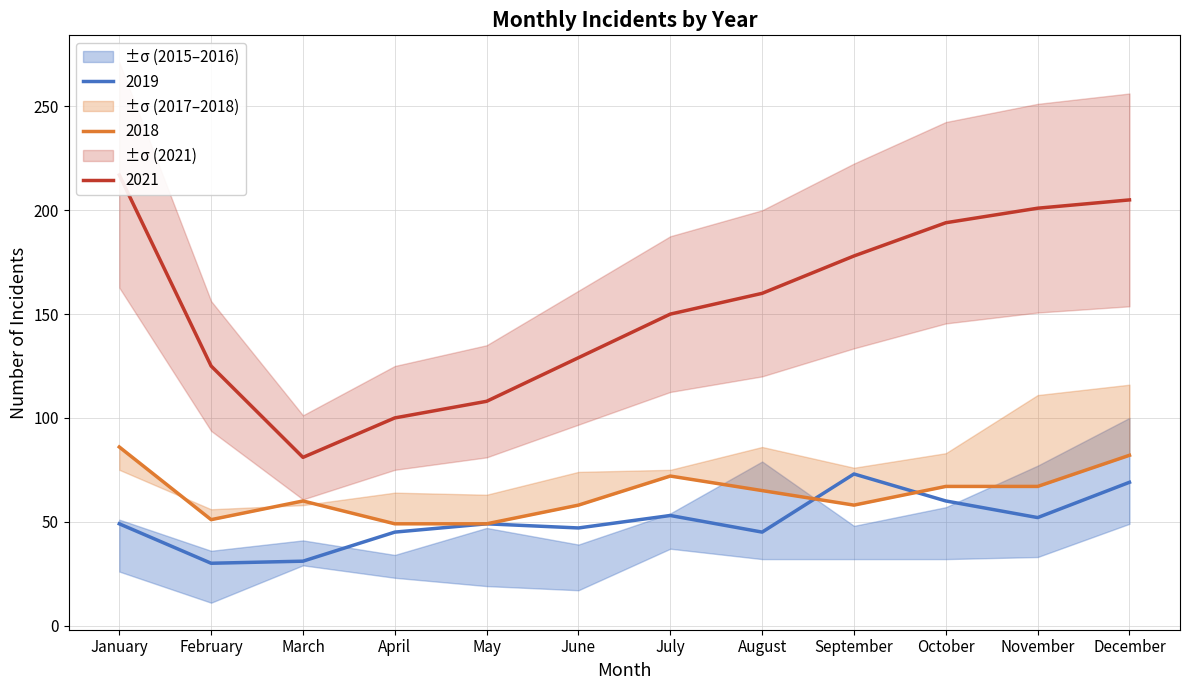

At which label is 2021 closest to 149?

July